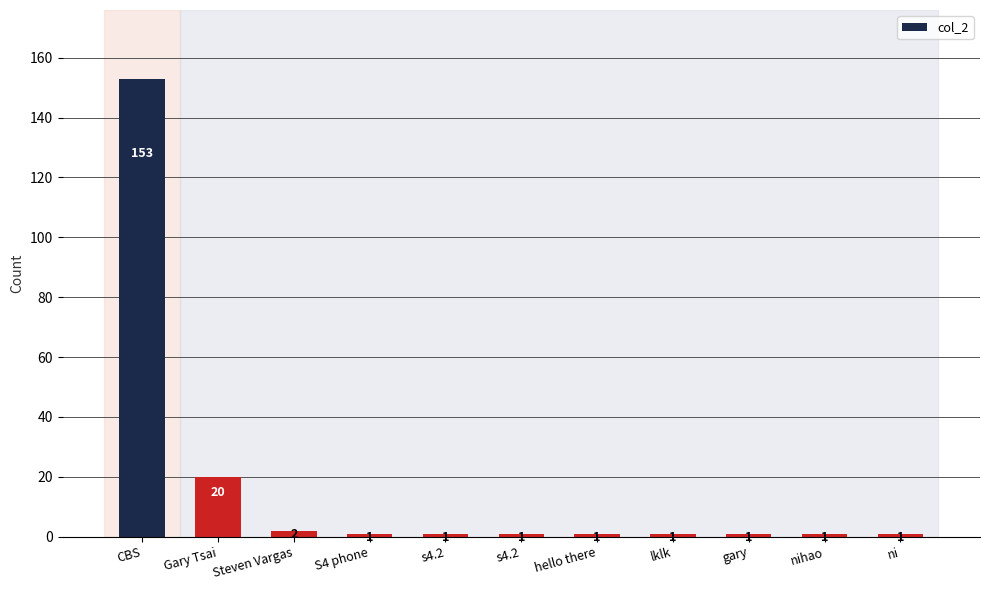

What is the label of the 4th bar from the right?

lklk